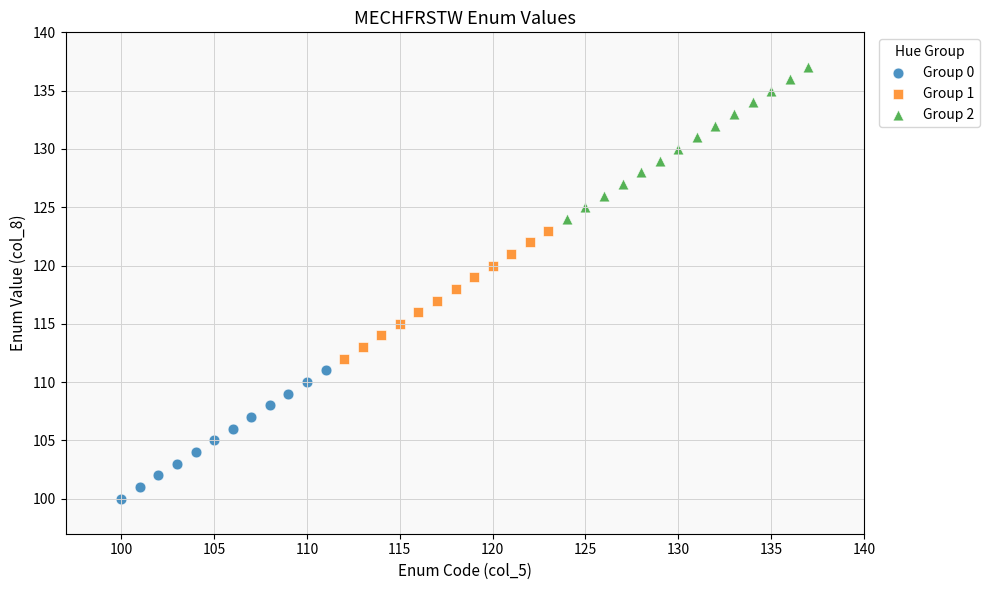

Which series has the largest Y range (max minus min)?

Group 2